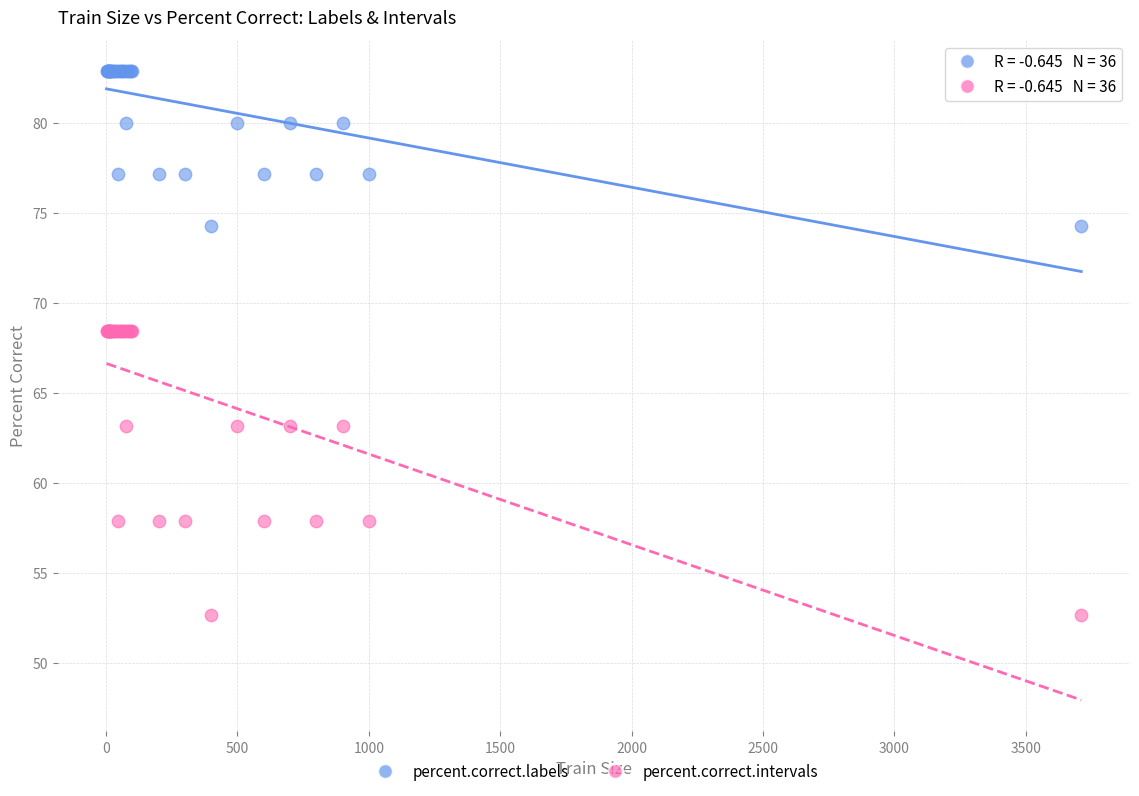

Which series contains the highest Y value?

percent.correct.labels